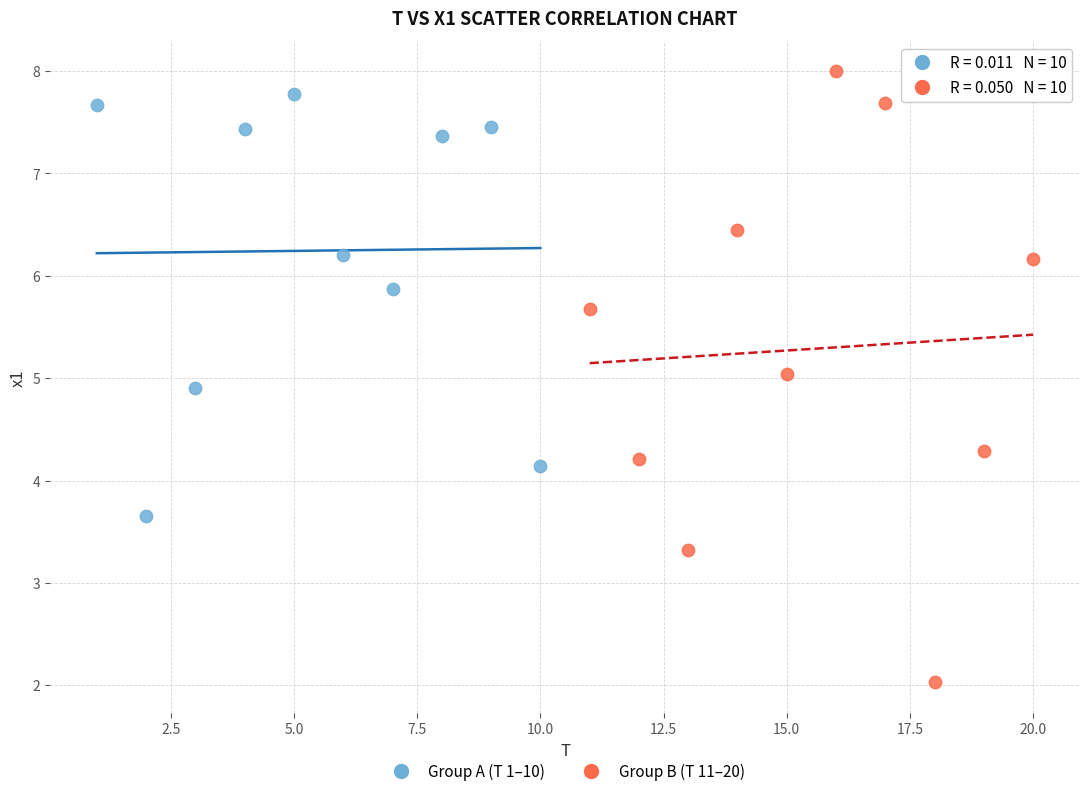

Which series reaches the minimum Y coordinate?

Group B (T 11–20)